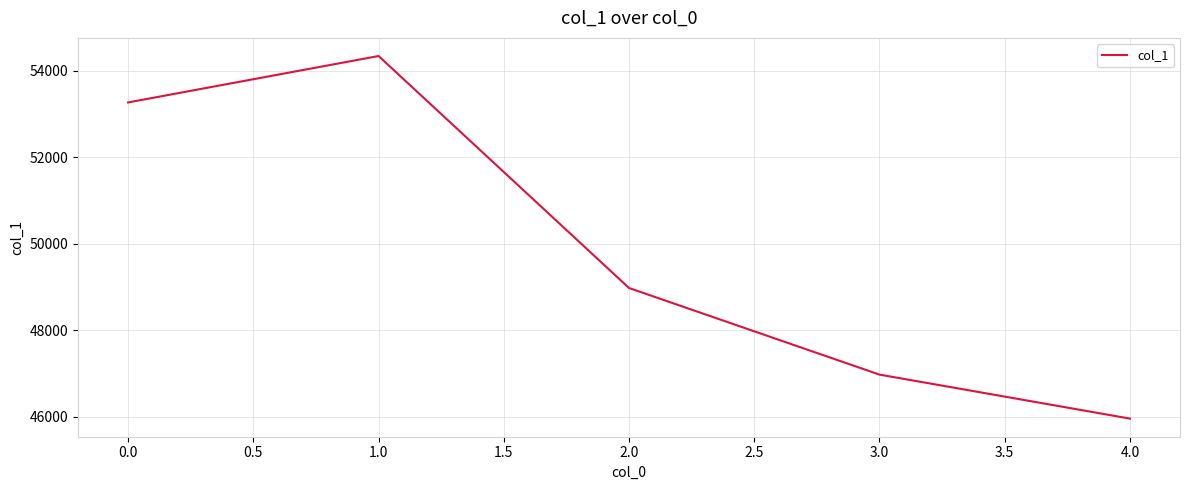

What is the smallest value displayed?

45960